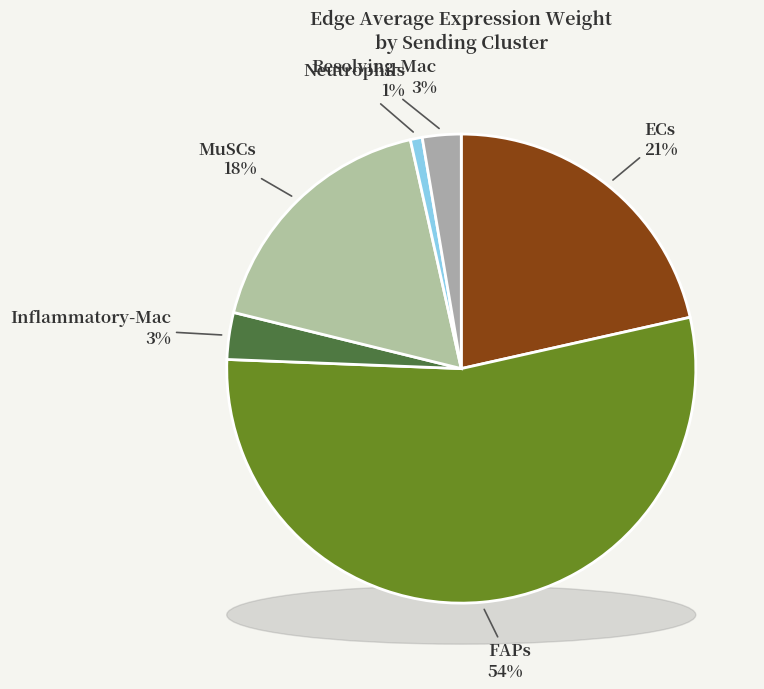

True or false: Neutrophils accounts for 1% of the total.

True